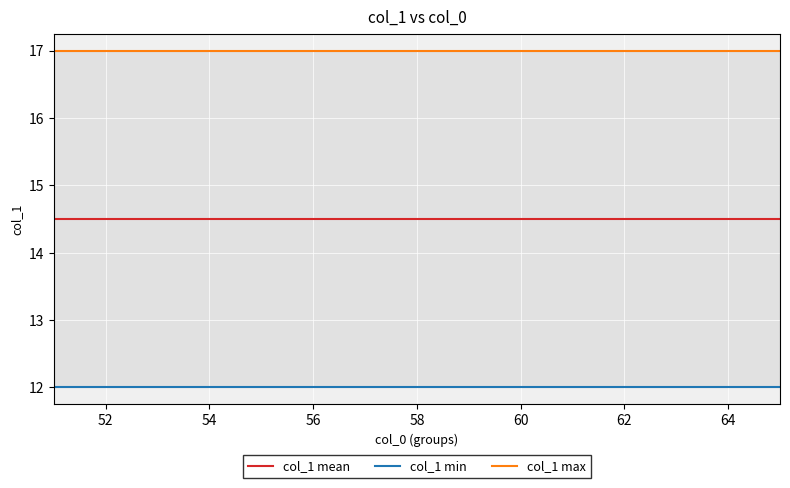

True or false: col_1 max and col_1 min intersect in this chart.

False